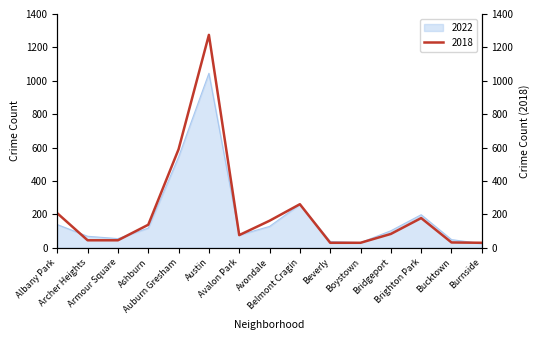

What is the total value across all series at Armour Square?

100